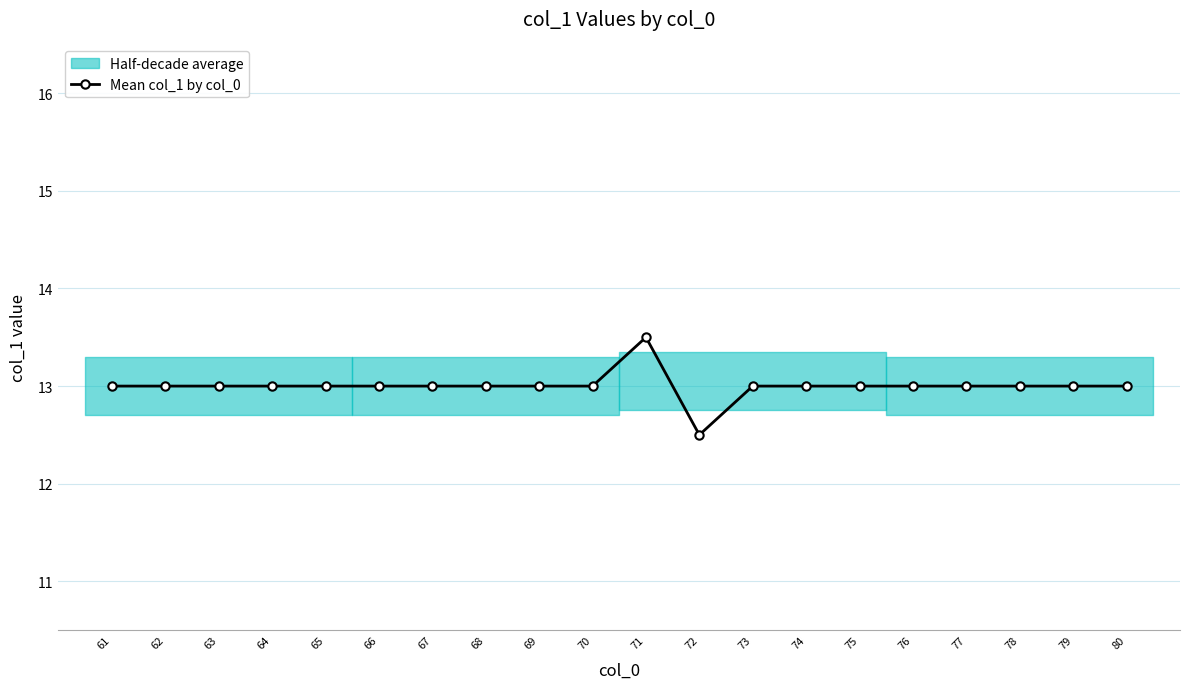

Is it true that the value at 76 is 13.0?

True